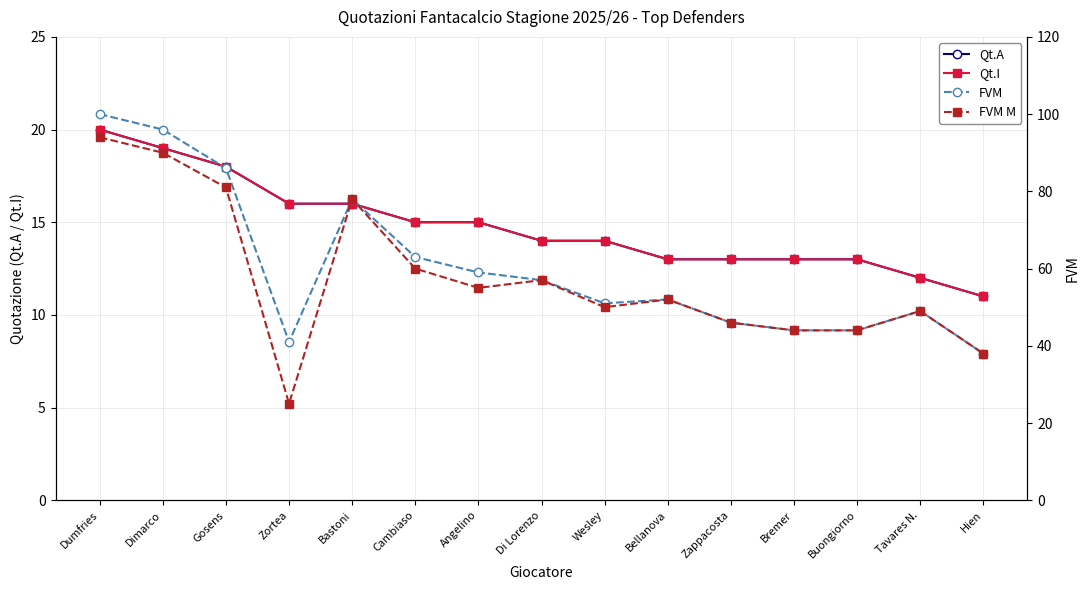

How many lines are shown in the chart?

4